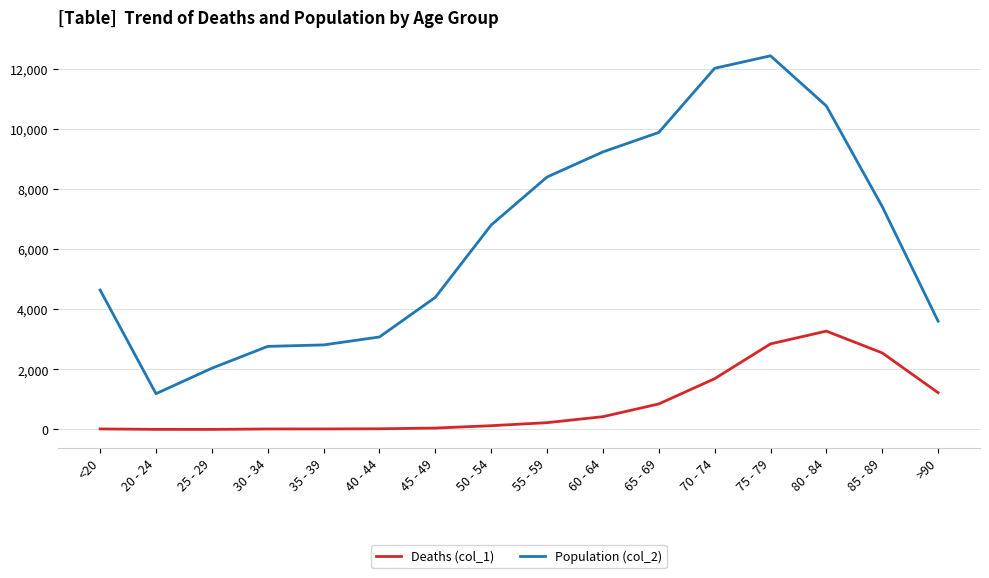

Rank the series by their maximum value, from lowest to highest.

Deaths (col_1), Population (col_2)